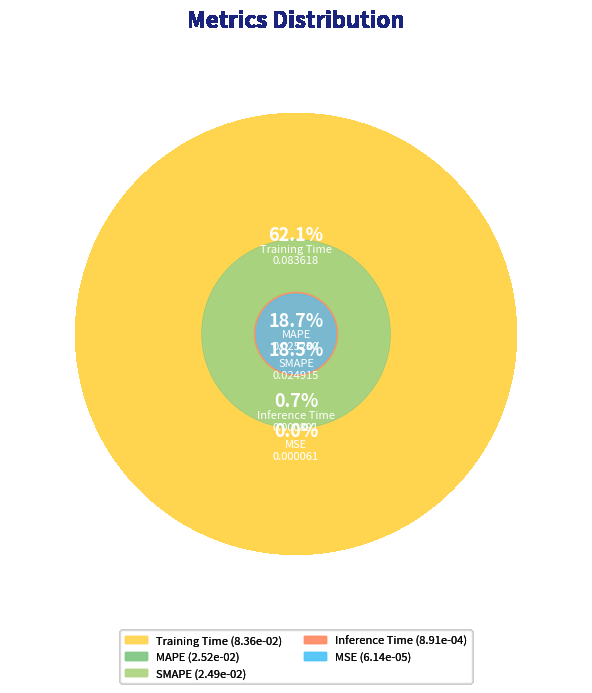

Does SMAPE represent more than half of the total?

No